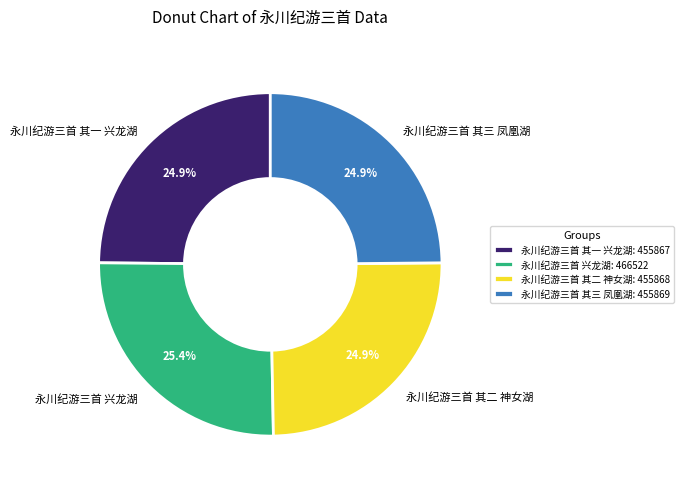

How many slices are in this pie chart?

4